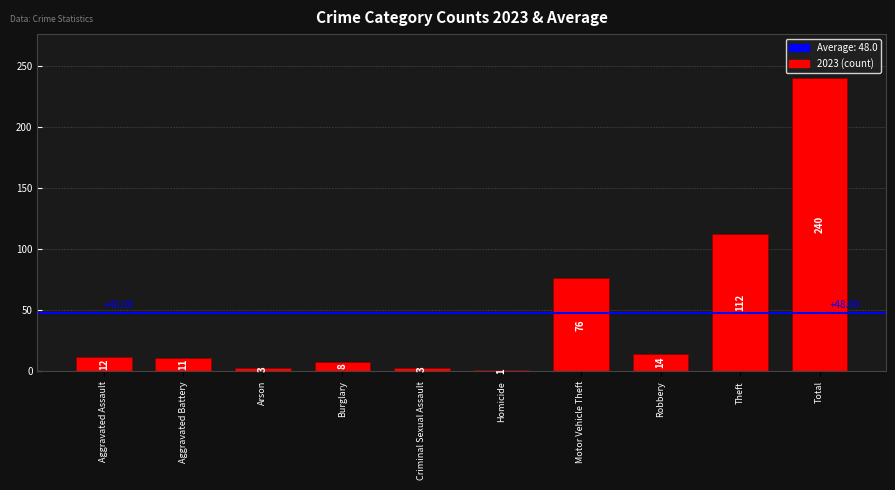

At which category does the chart reach its minimum across all series?

Homicide